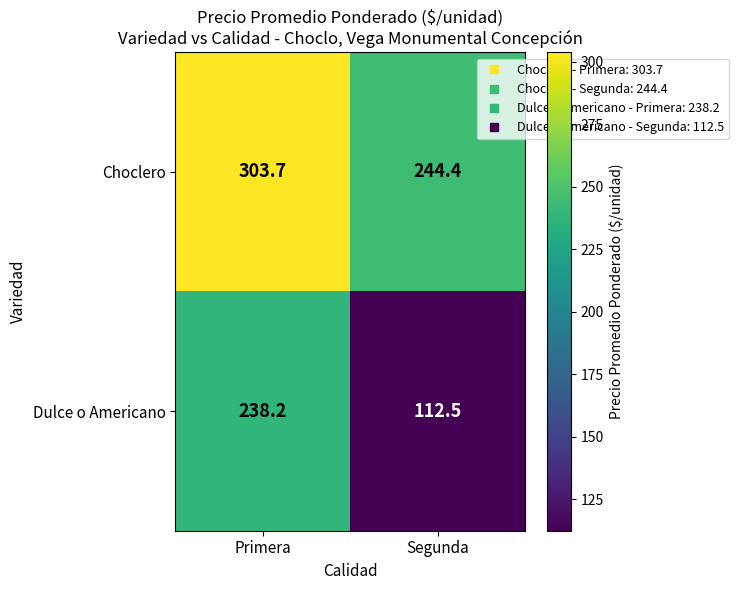

List the series in order of their overall mean, lowest first.

Dulce o Americano, Choclero